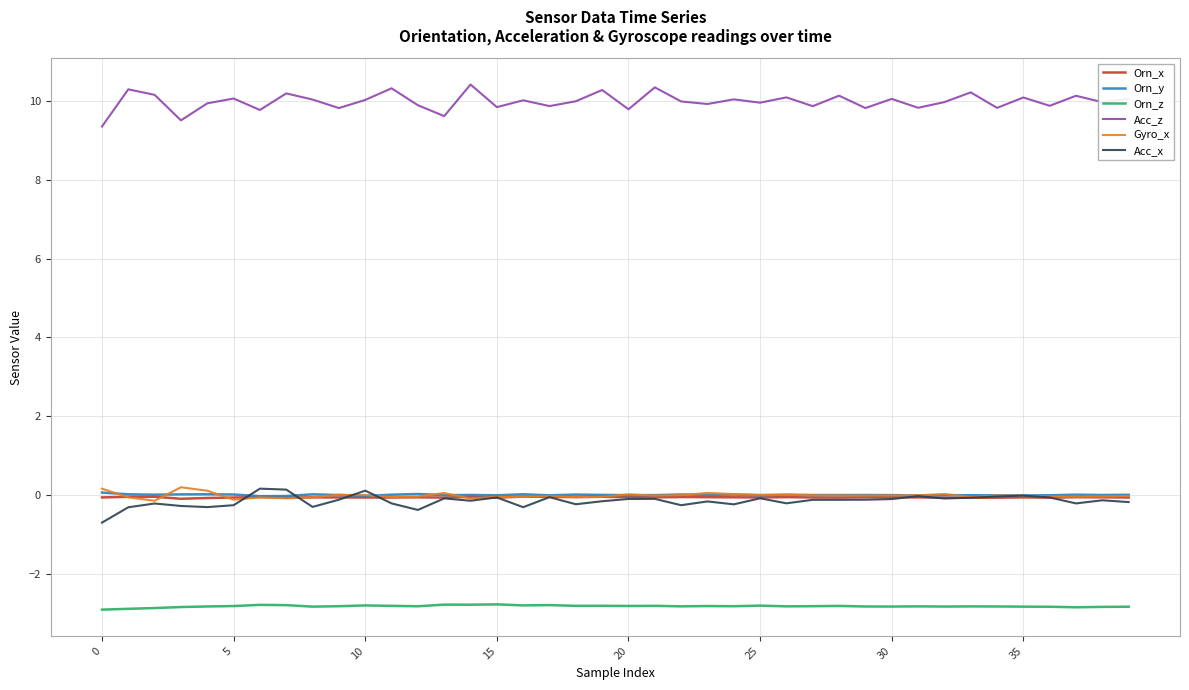

Which series has the largest range (max minus min)?

Acc_z